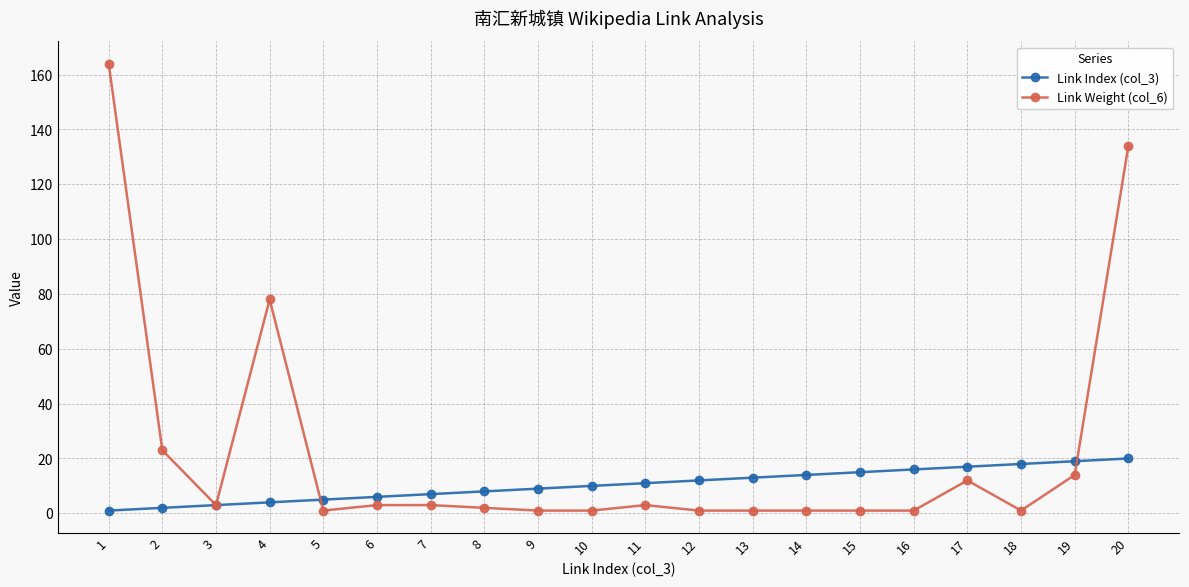

True or false: Link Weight (col_6) has a value of 3 at 3.

True